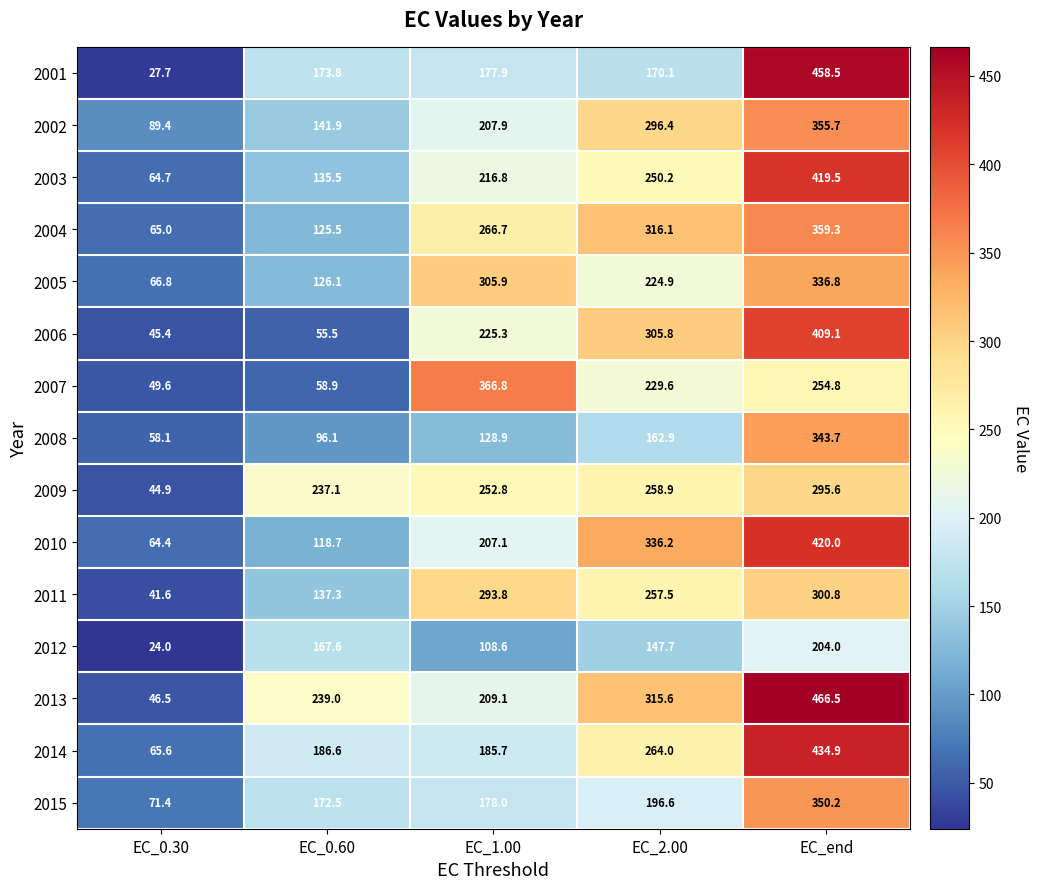

How many data points in 2009 are less than 252?

2